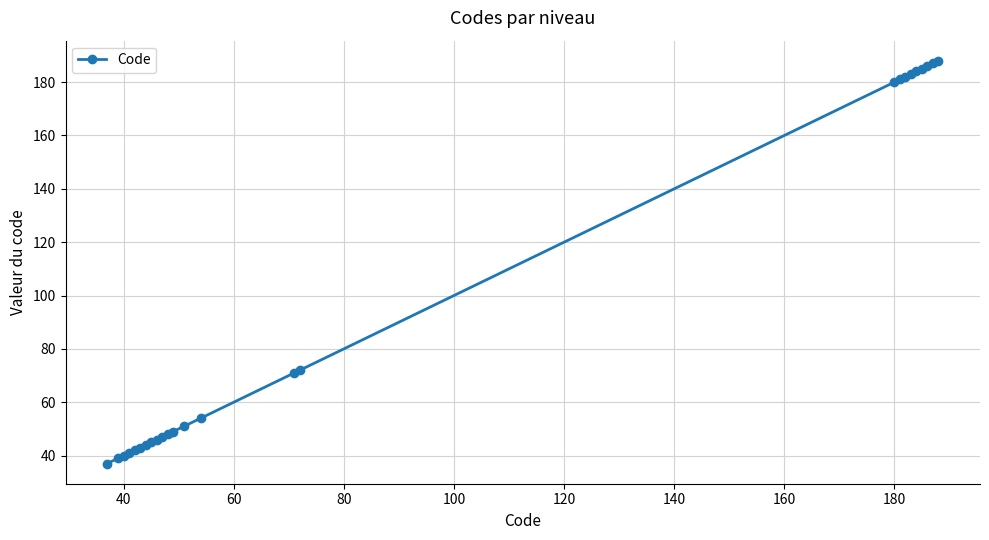

What is the minimum value shown in the chart?

37